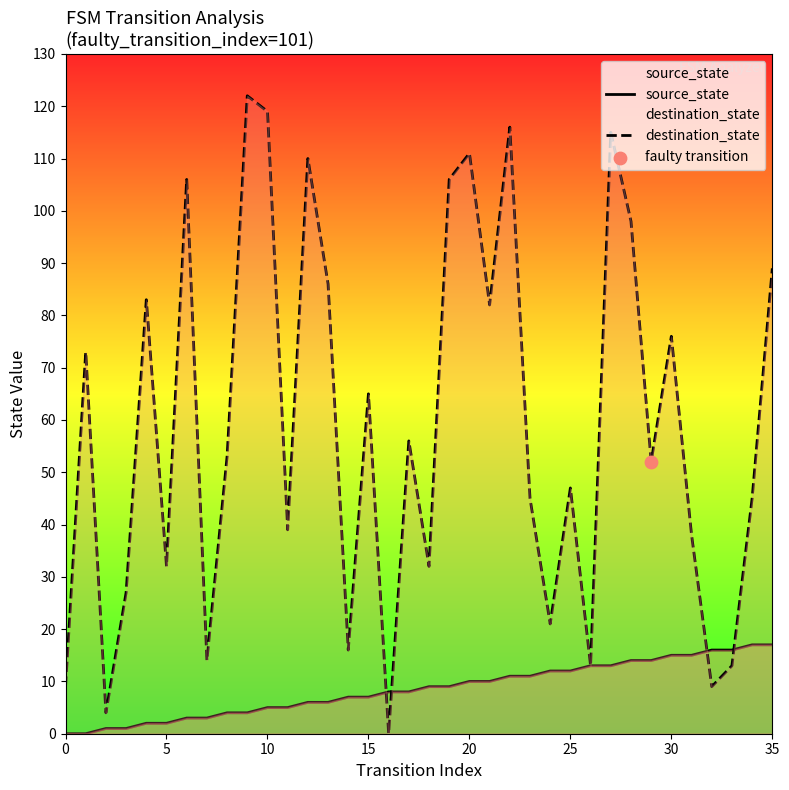

Which series has the largest total across all categories?

destination_state